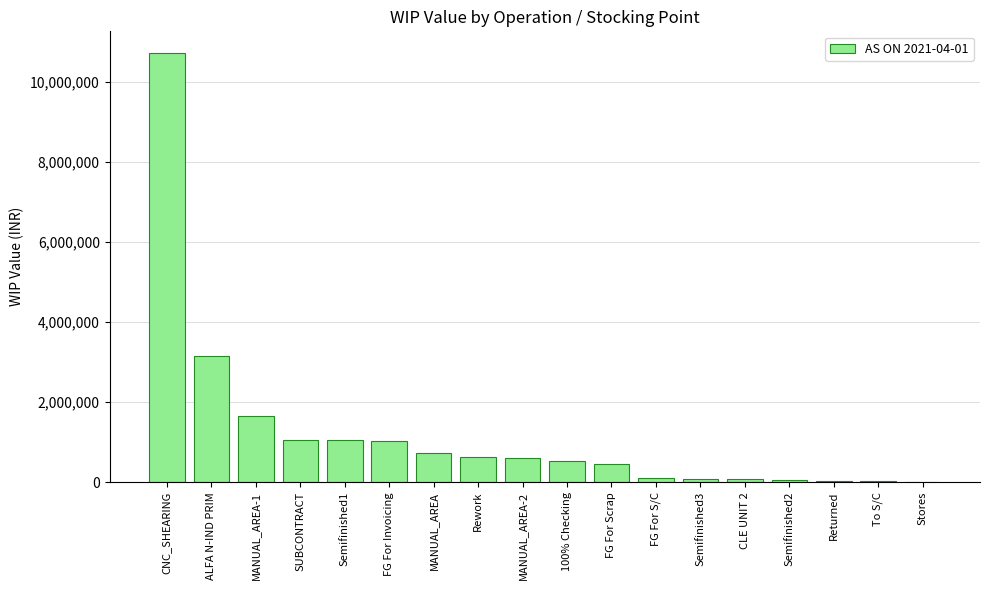

The chart shows a value of 3652651.0 at CNC_SHEARING. True or false?

False